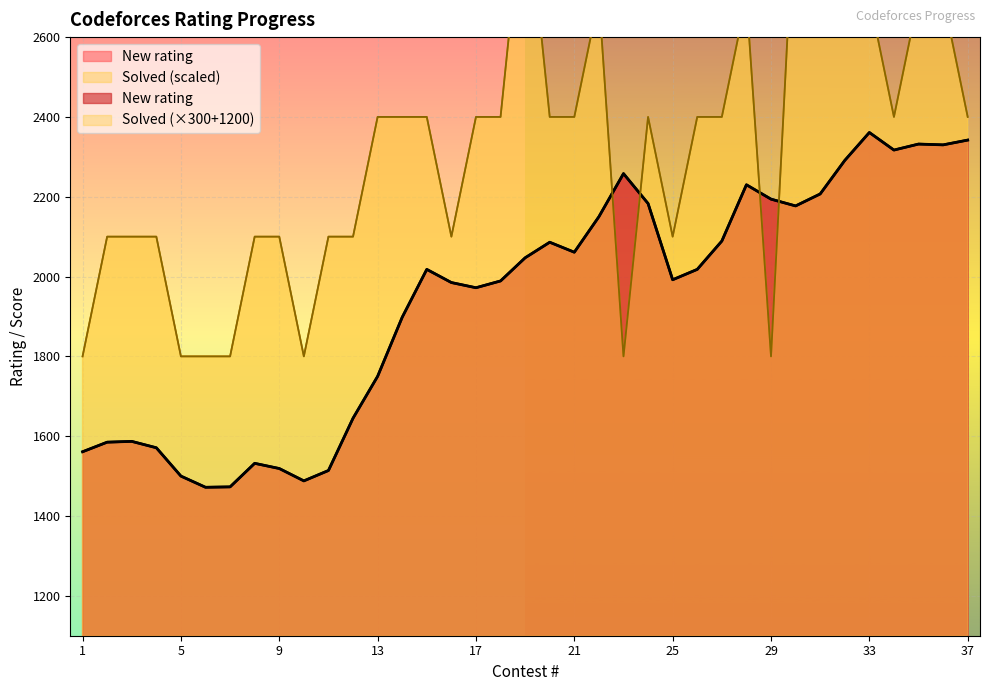

How many Solved values are between 2100 and 2400?

21